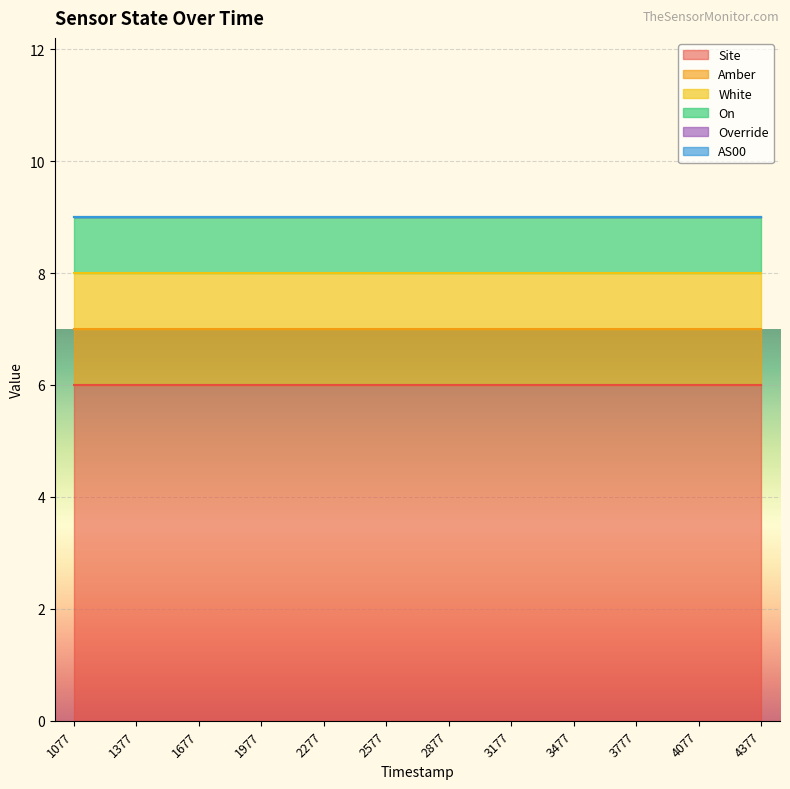

Which series changed the most between 1700291377 and 1700294377?

Site